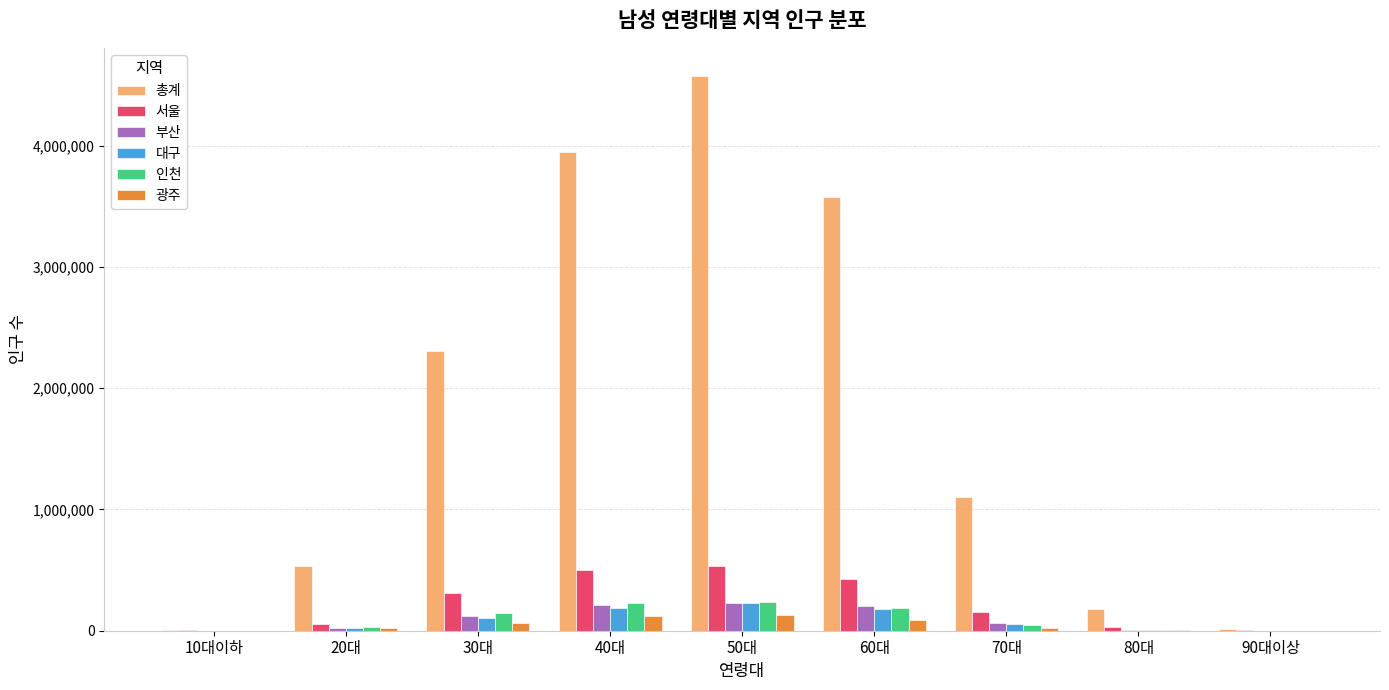

What is the sum of the 인천 values at 10대이하 and 20대?

32596